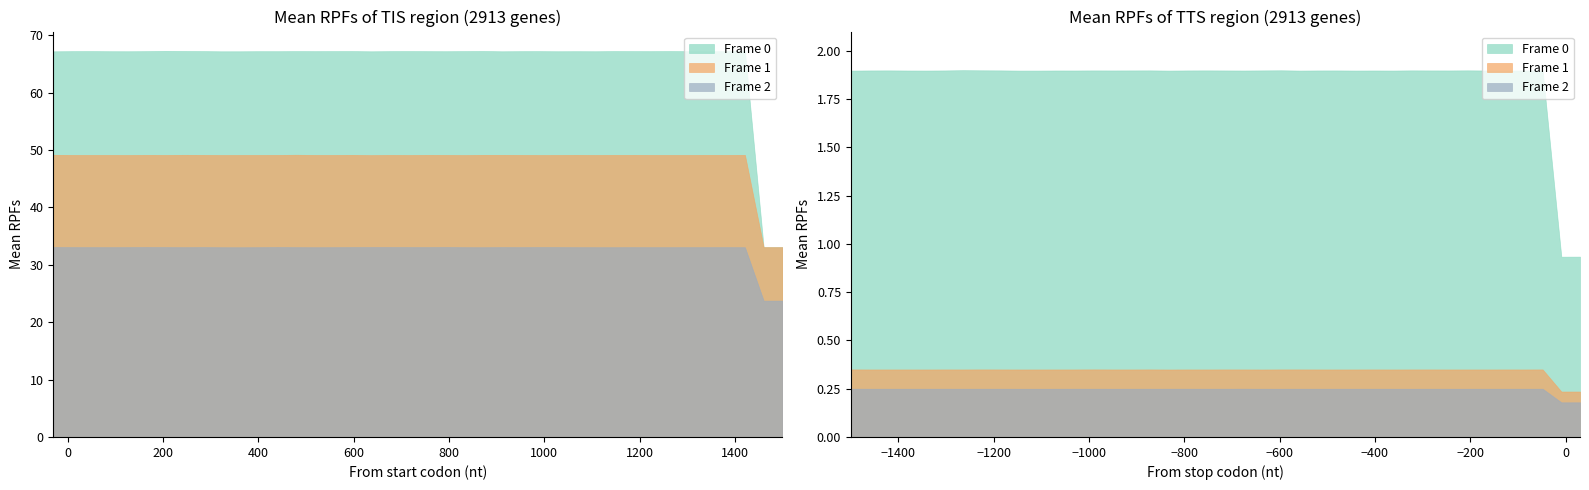

At which category does Frame 1 reach its first local valley?

1